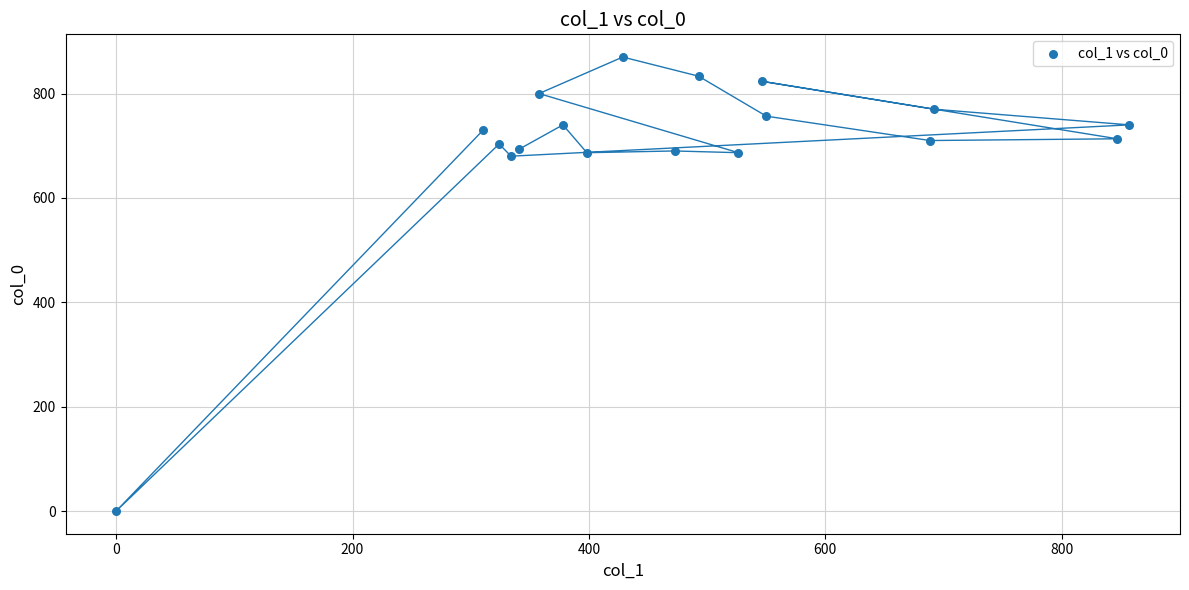

What is the range of Y values (max minus min)?

870.0